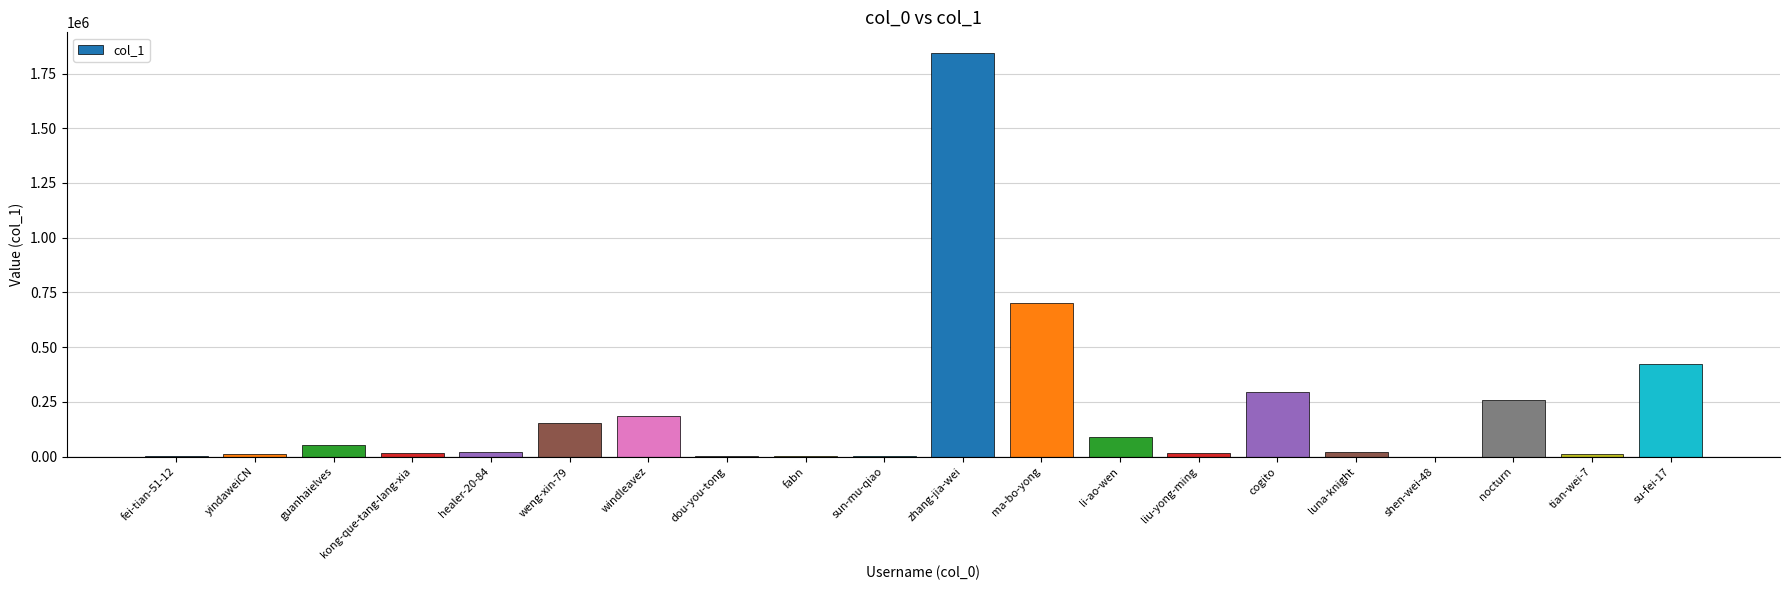

How many data points does each series have?

20